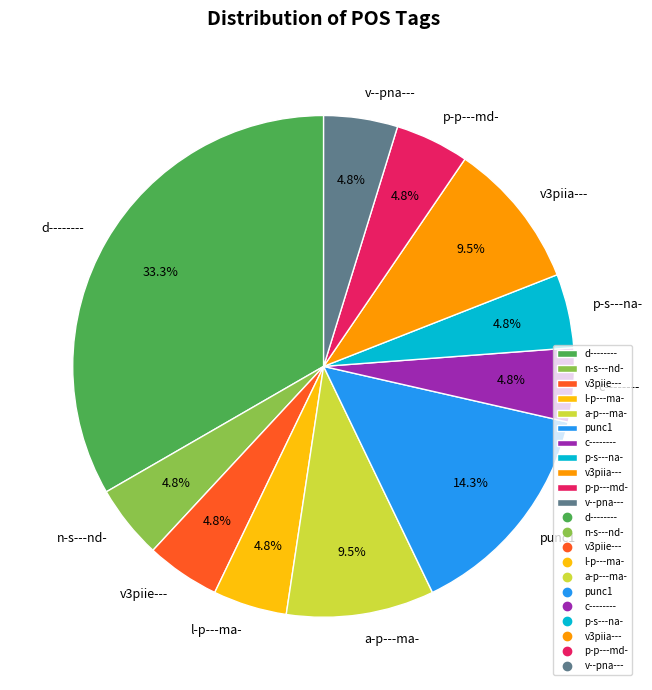

Between punc1 and p-s---na-, which is larger?

punc1